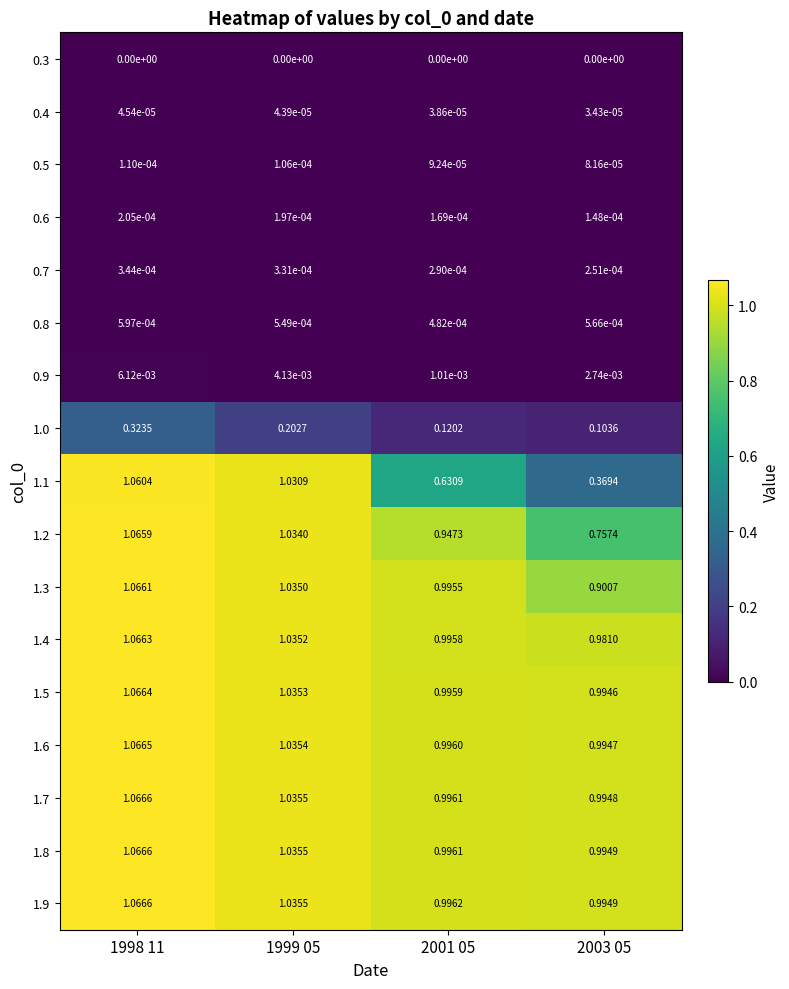

Is the value of 0.3 at 1998 11 greater than the value of 0.4 at 1998 11?

No